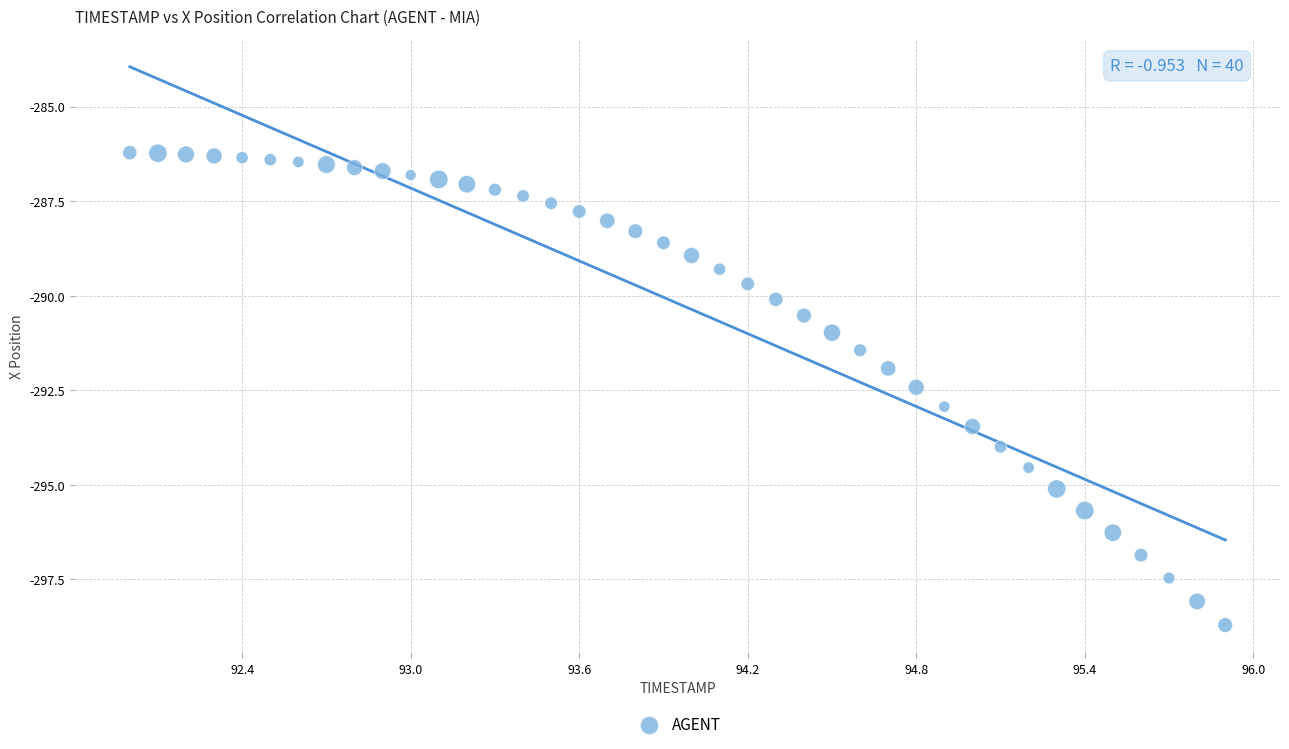

What is the range of X values (max minus min)?

3.9